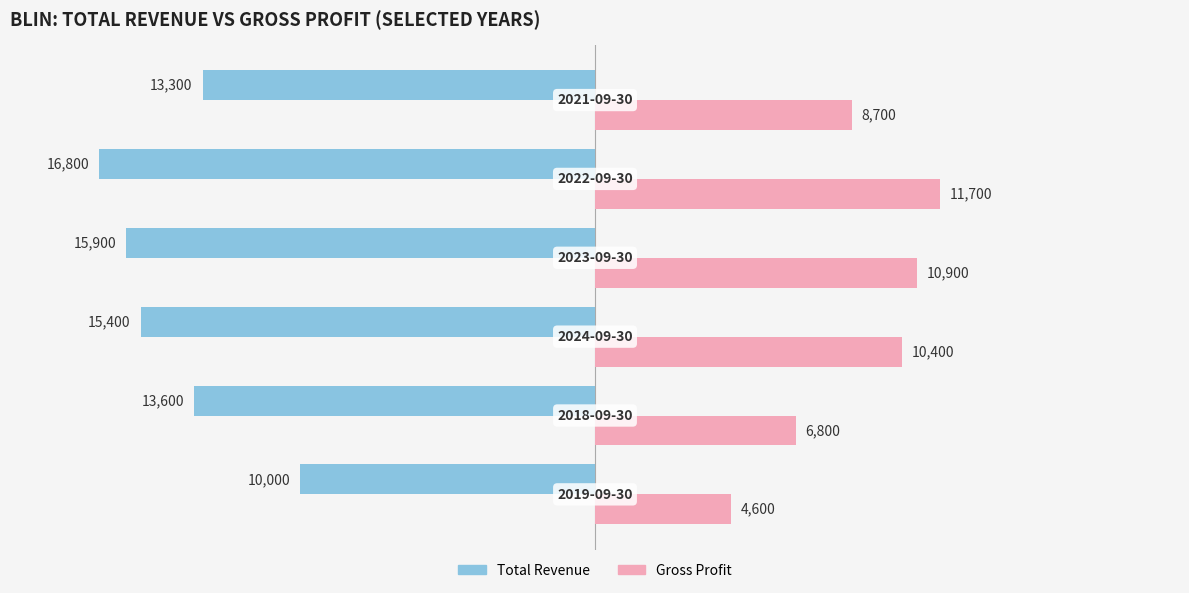

What is the difference between the maximum and minimum values in the Gross Profit series?

7100